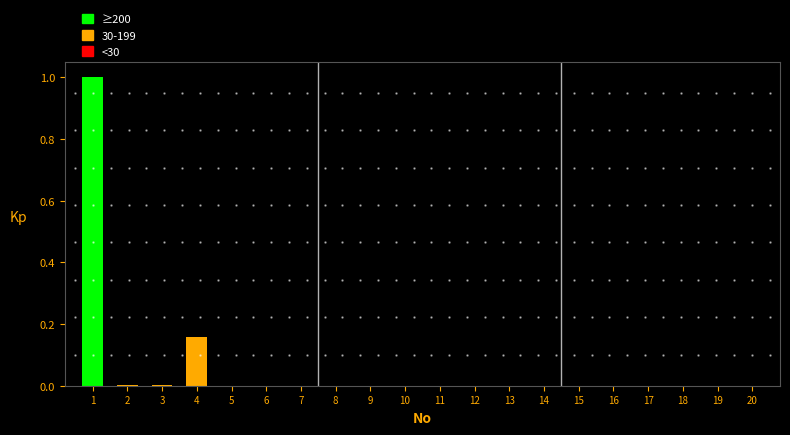

The chart shows a value of -0.7 at 16. True or false?

False